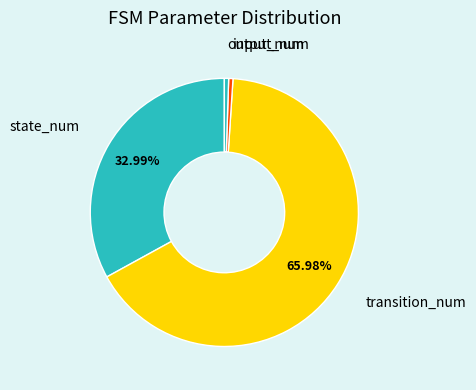

To the nearest percent, what percentage of the pie is state_num?

33%